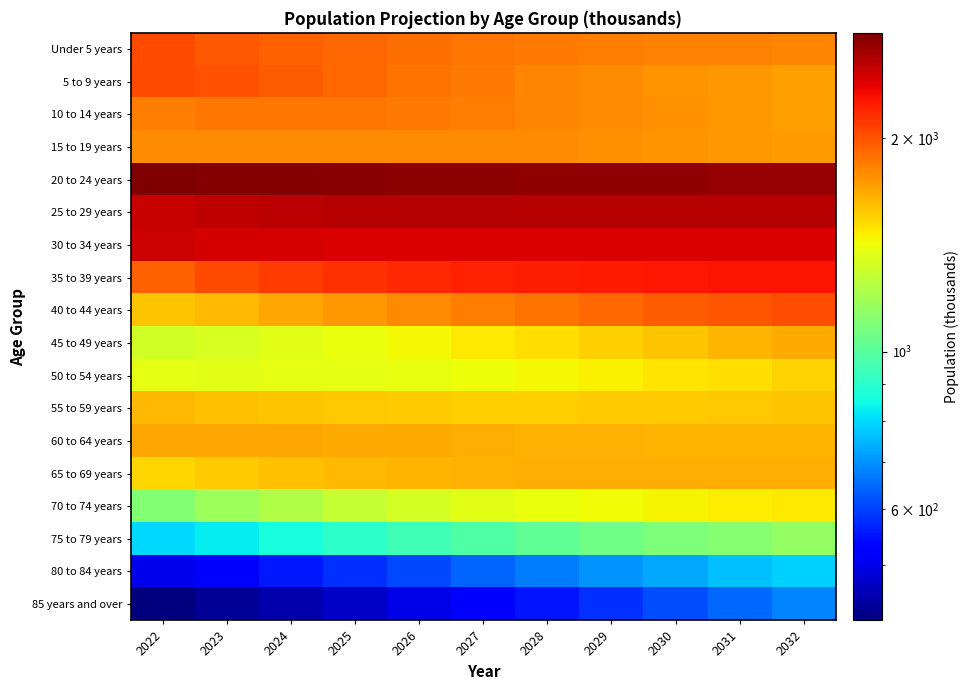

Which has a higher value, 2029 or 2024?

2024